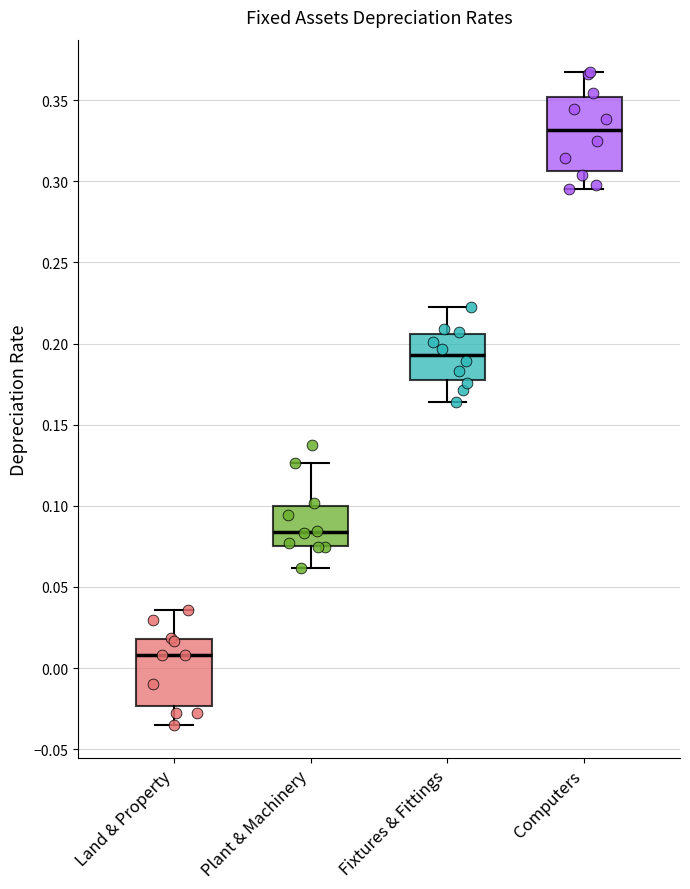

Which box's median line is the highest?

Computers